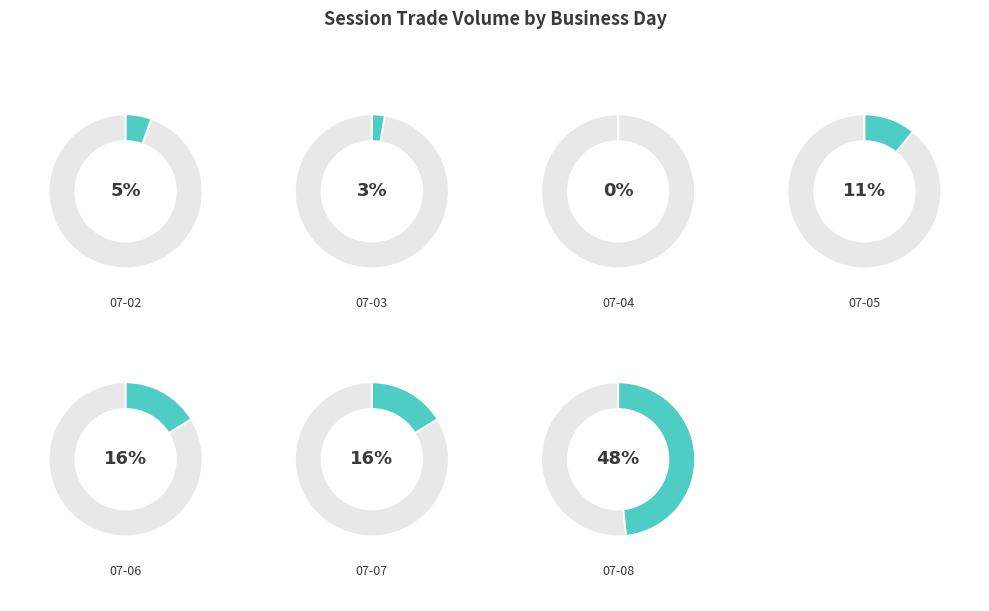

To the nearest percent, what is the average slice percentage?

14%